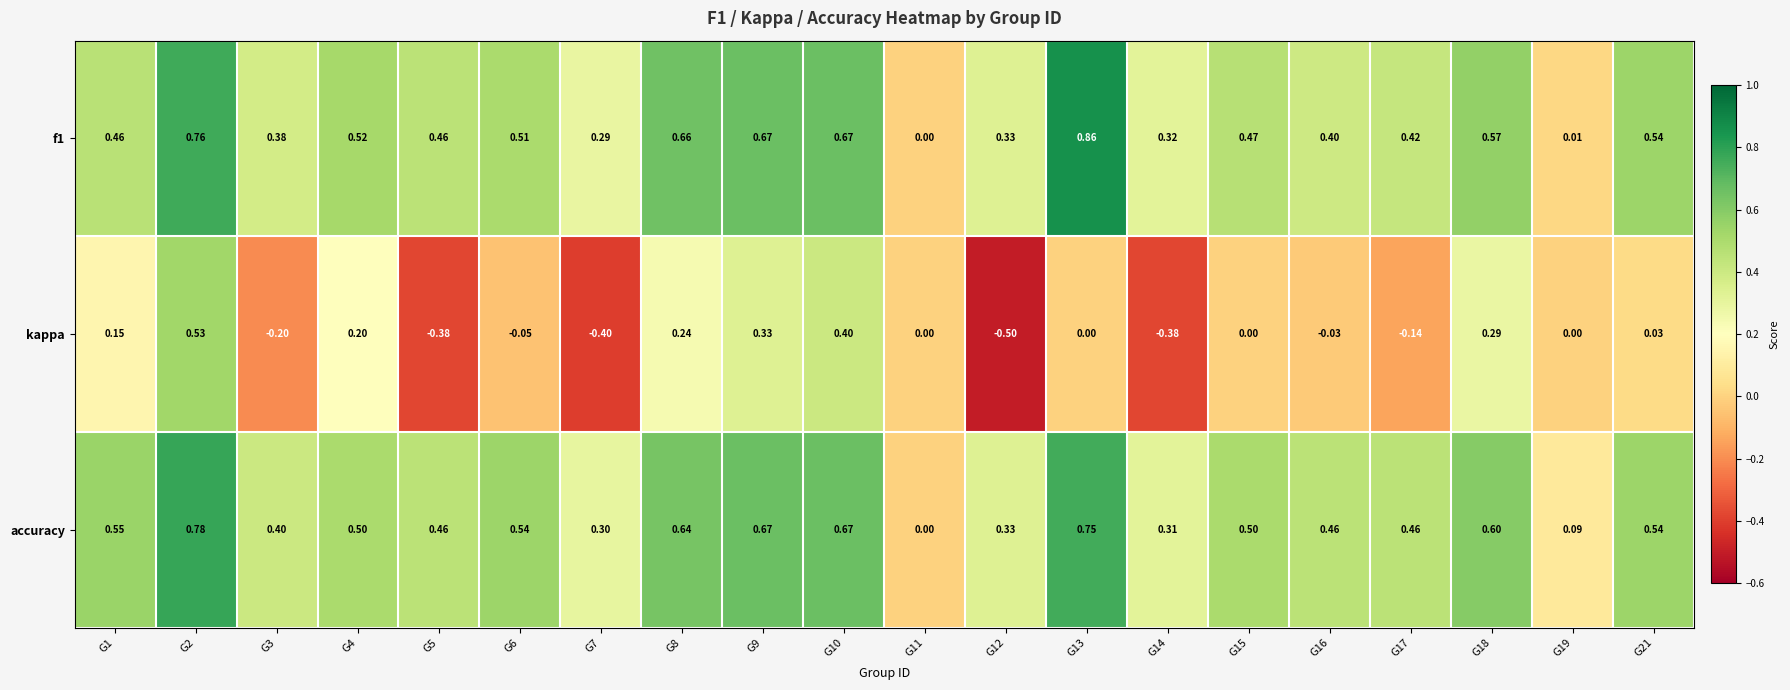

Which series has the largest total across all categories?

accuracy